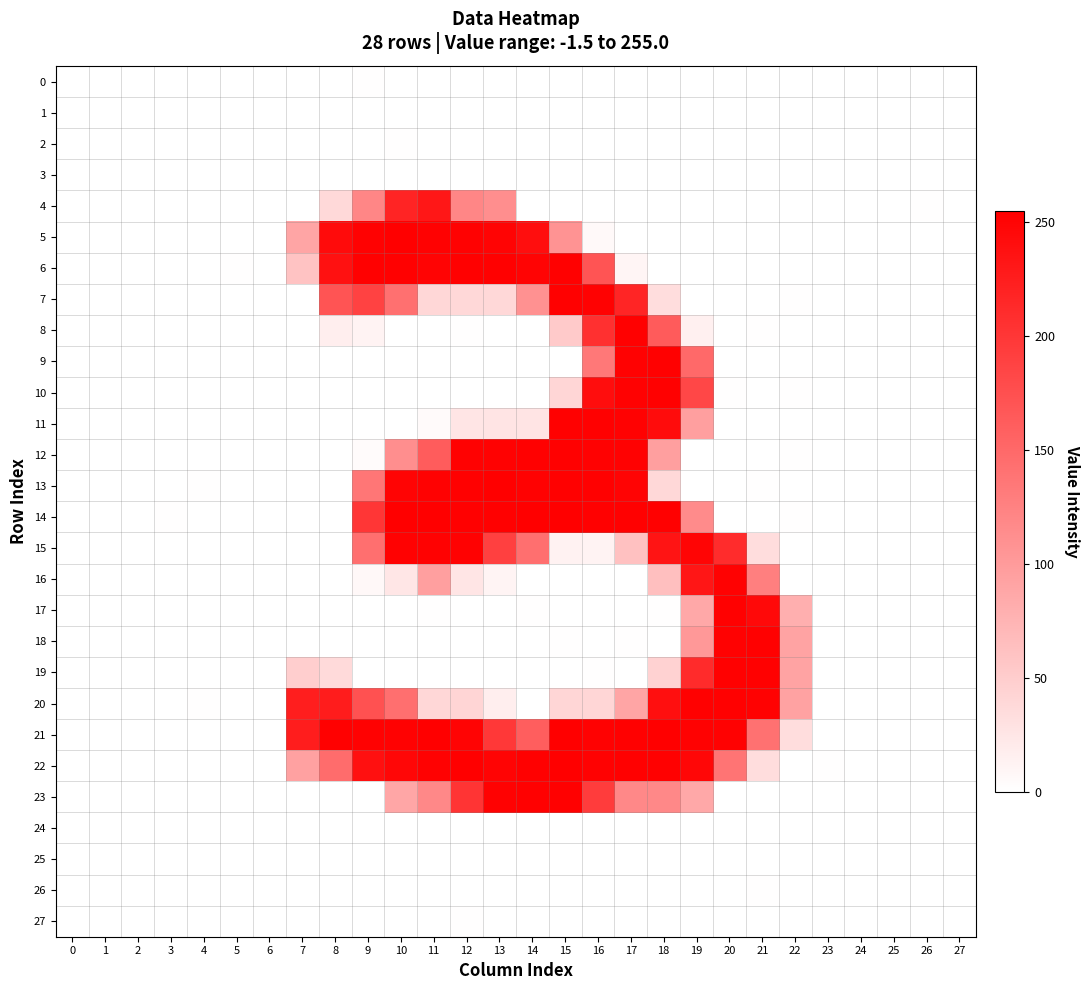

Which has a higher value, 7 or 27?

7